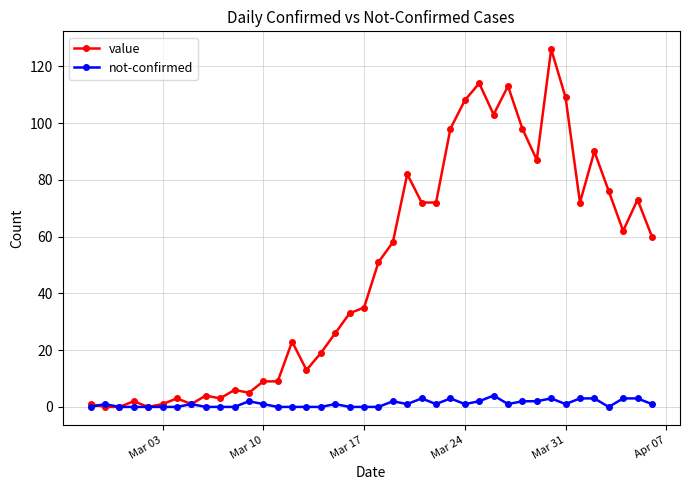

Which series has the largest range (max minus min)?

value